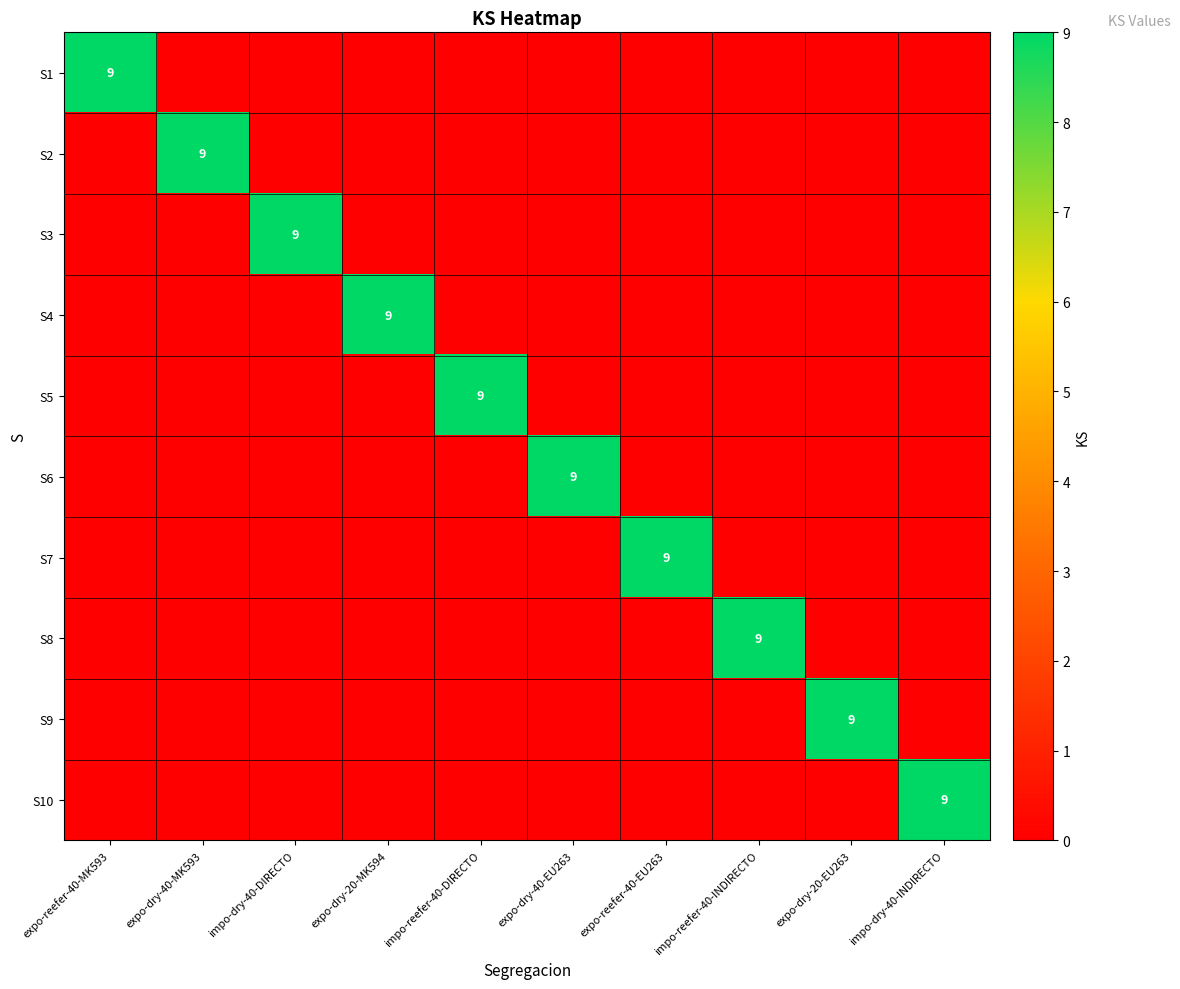

The value of S5 at impo-reefer-40-DIRECTO is 13. True or false?

False